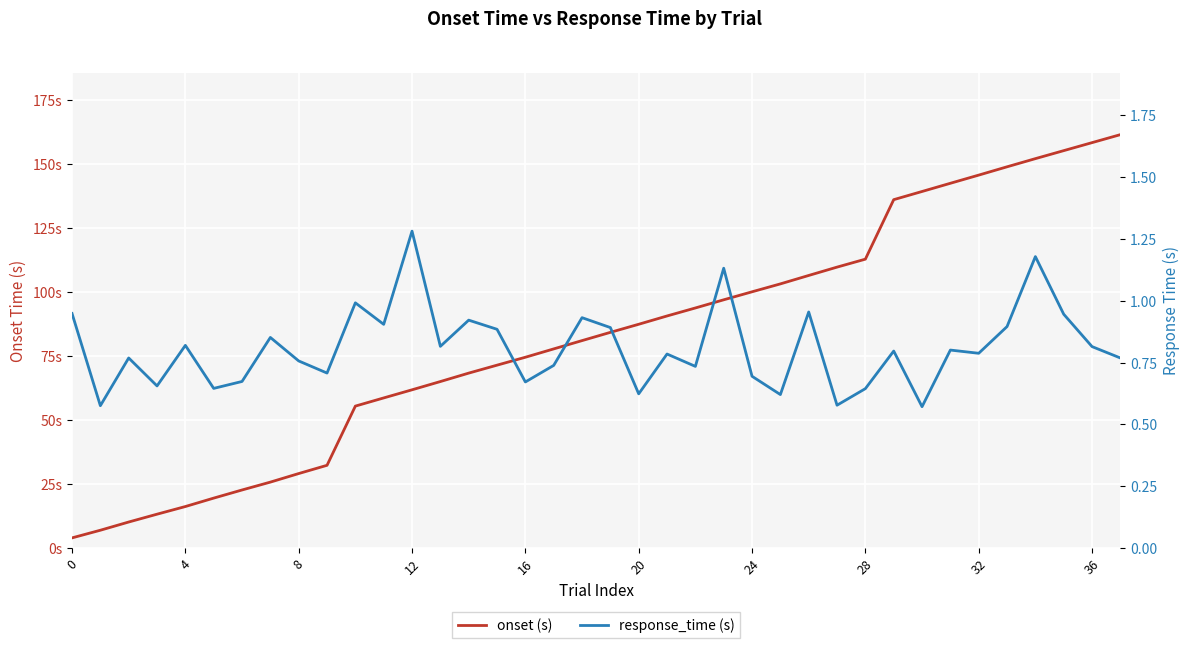

The onset (s) series shows 90.6 at 11. True or false?

False